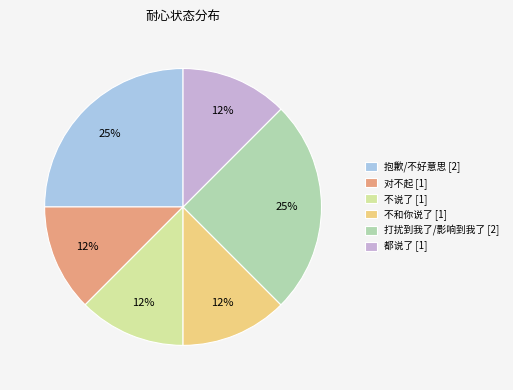

Does 抱歉/不好意思 [2] account for over 50% of the chart?

No